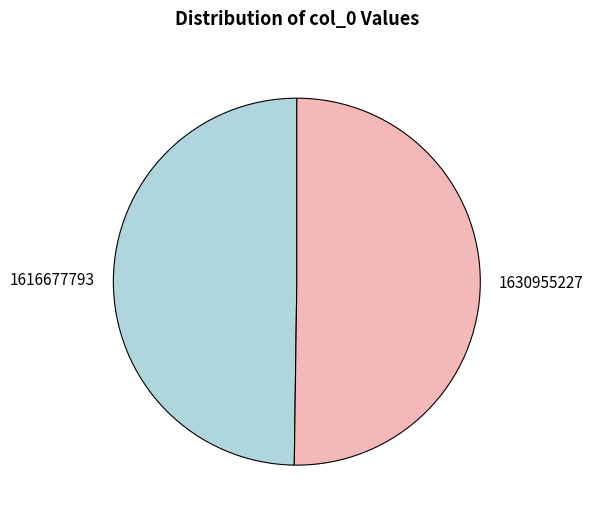

Is the sum of 1630955227 and 1616677793 greater than half?

Yes